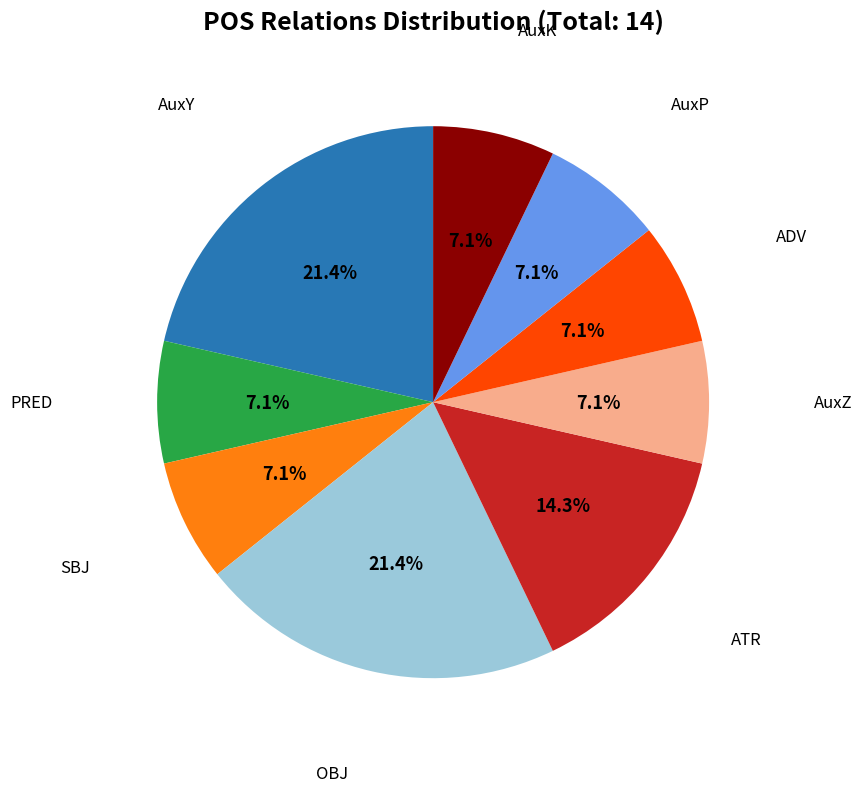

Count the number of slices in the pie.

9